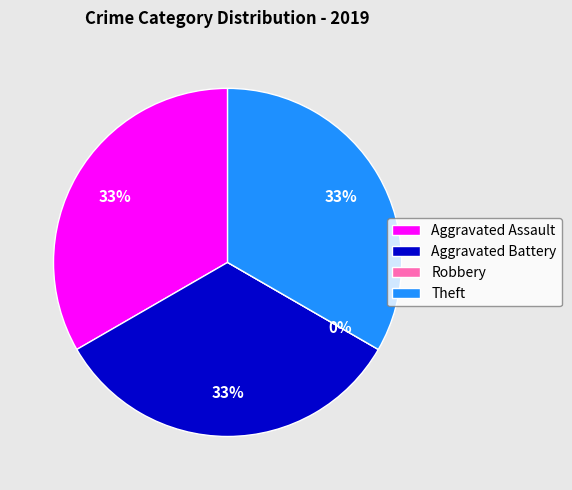

Rank the categories by value from lowest to highest.

Robbery, Aggravated Assault, Aggravated Battery, Theft